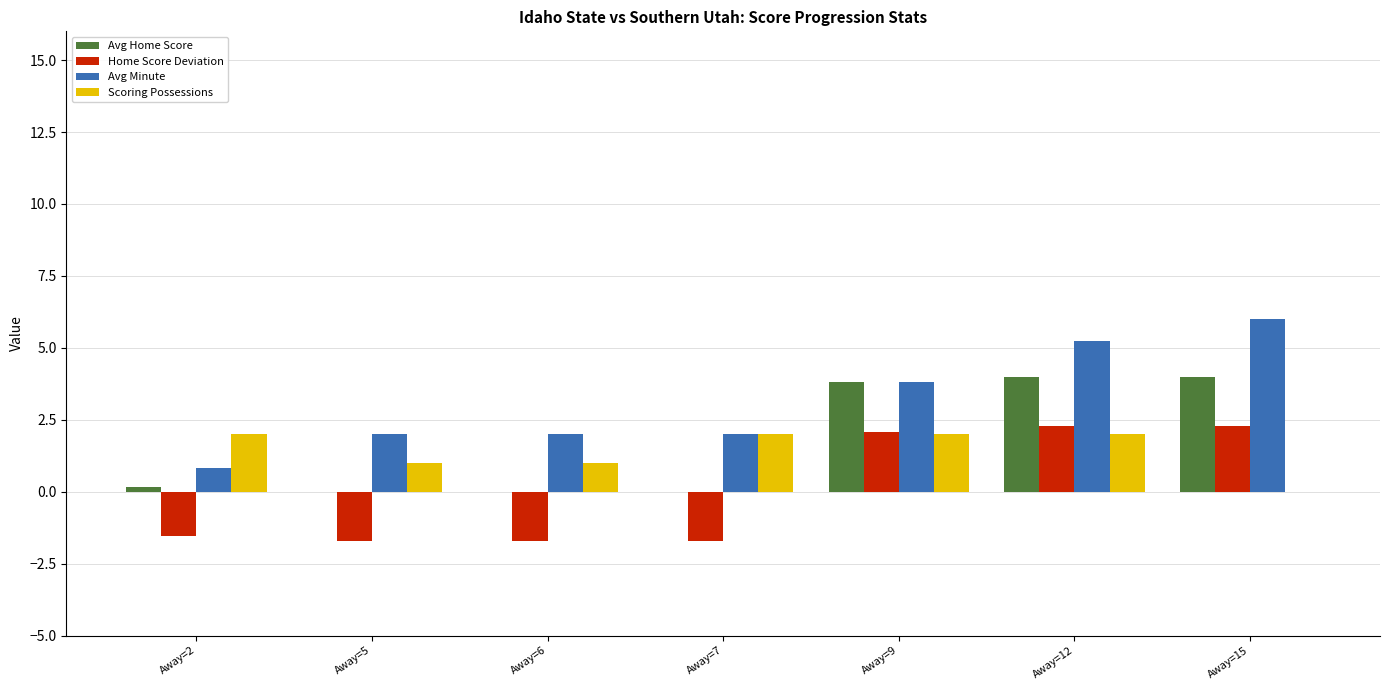

The value of Home Score Deviation at Away=9 is 1.4. True or false?

False